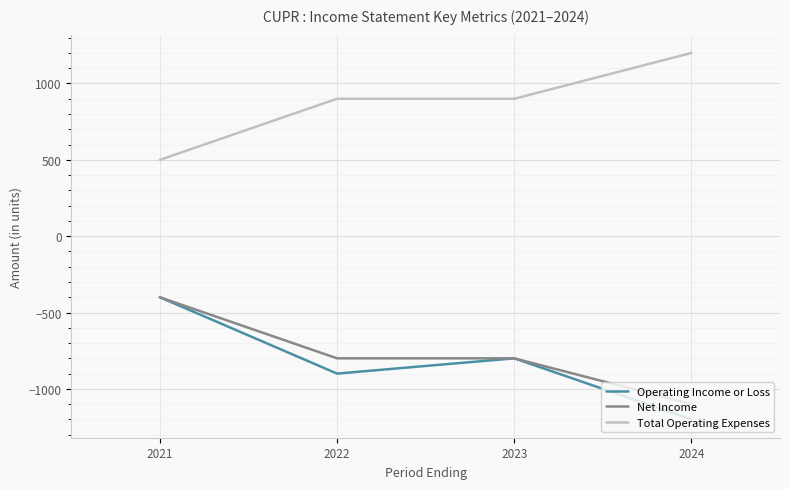

Reading right to left, extract all data points from this chart.

Operating Income or Loss: -1200	-800	-900	-400
Net Income: -1100	-800	-800	-400
Total Operating Expenses: 1200	900	900	500